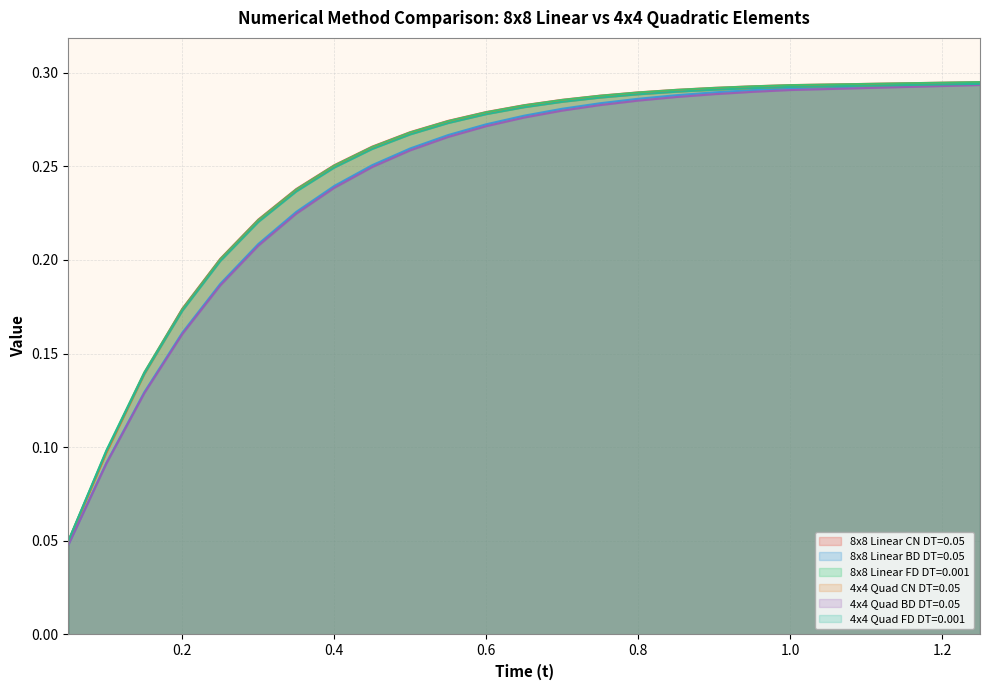

True or false: 4x4 Quad FD DT=0.001 and 4x4 Quad CN DT=0.05 intersect in this chart.

True